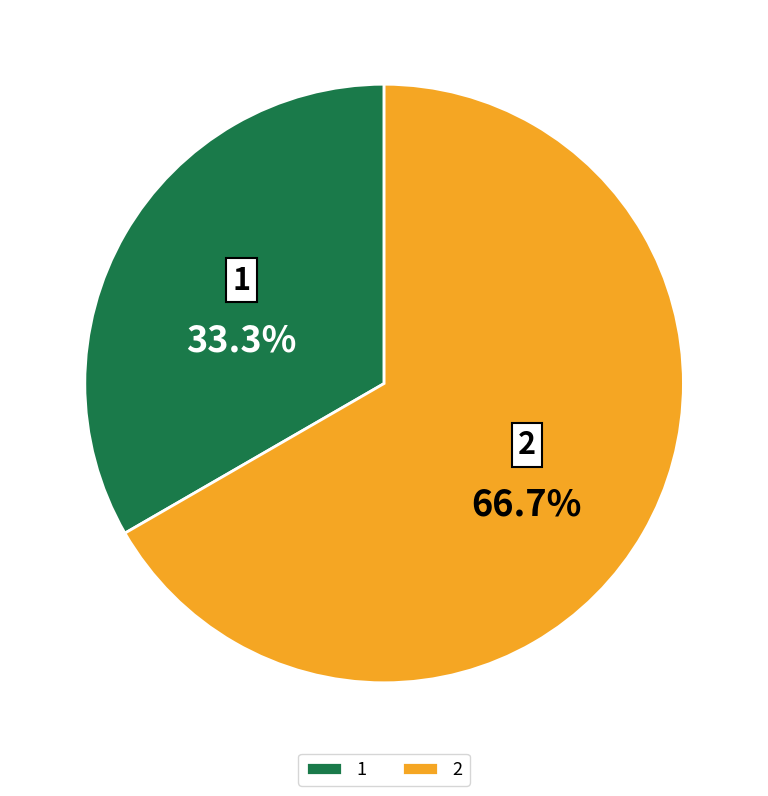

Approximately how many times larger is the value at 1 compared to 2?

0.5